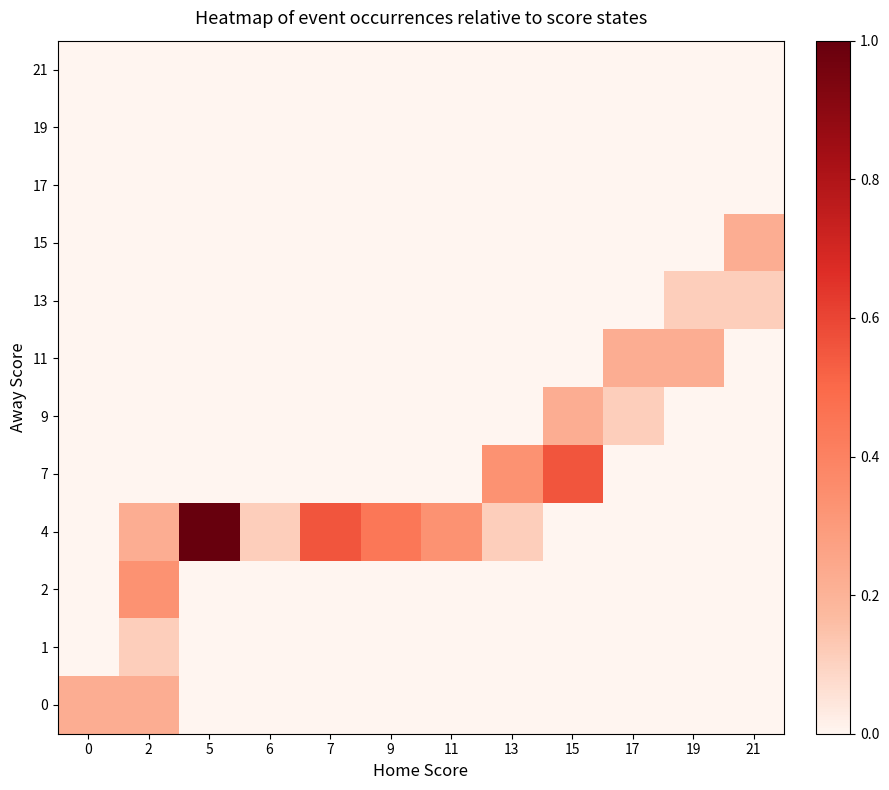

At which category is the sum across all series the highest?

5